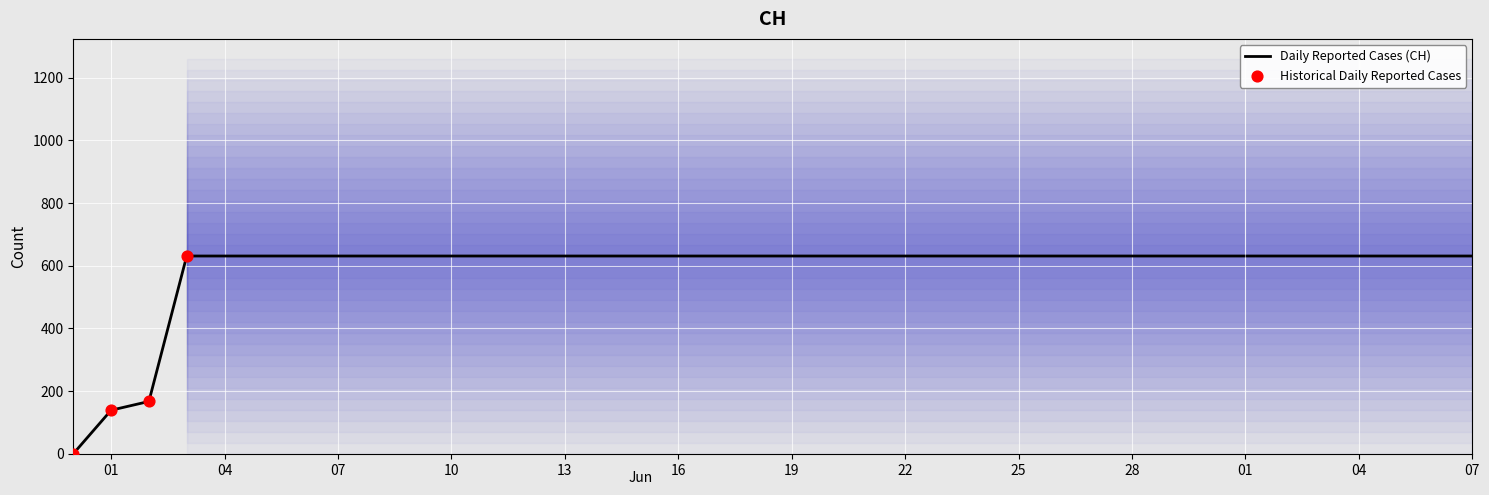

Between 2020-06-07 and 2020-06-14, which is larger?

2020-06-07